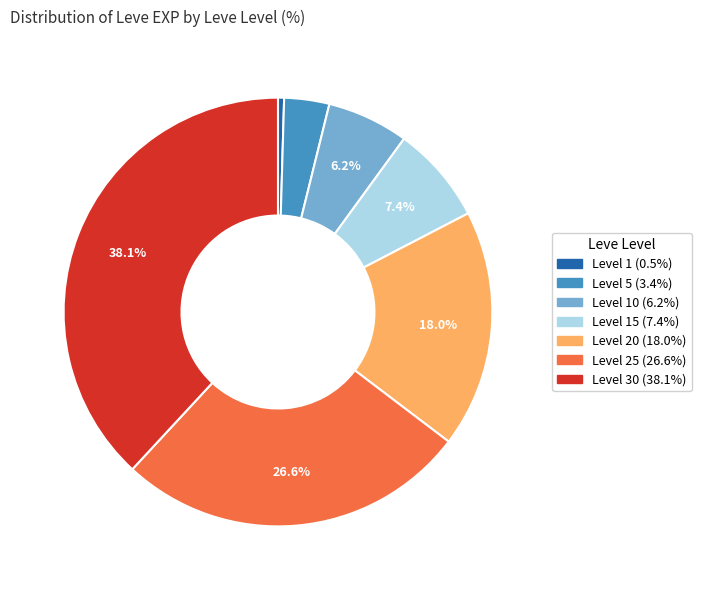

Is there any slice that represents more than half of the pie?

No